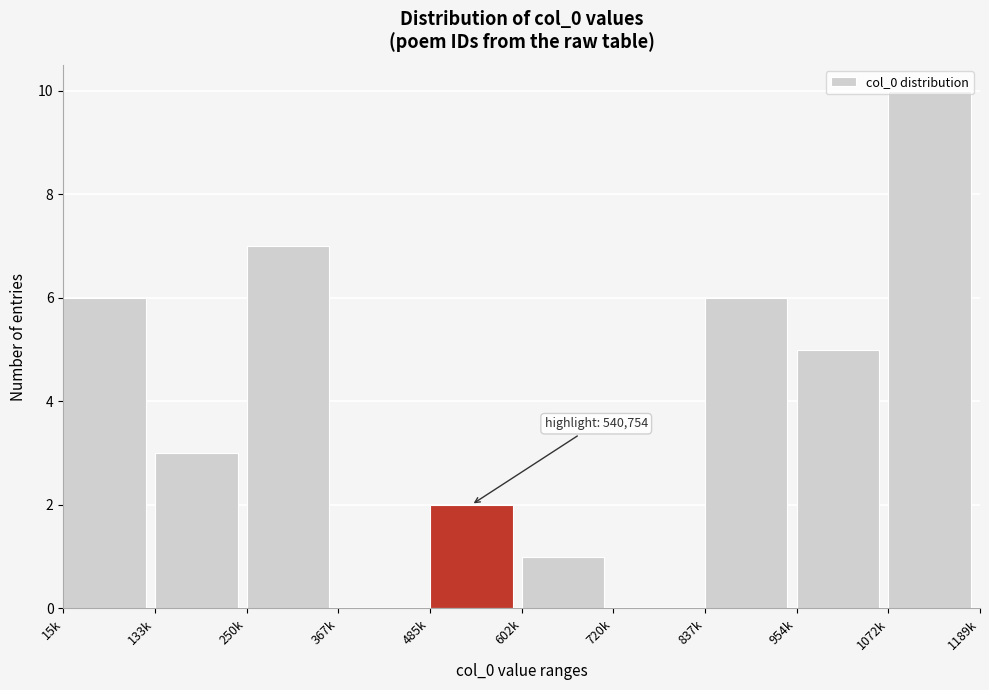

What value does the data have at 15k?

6